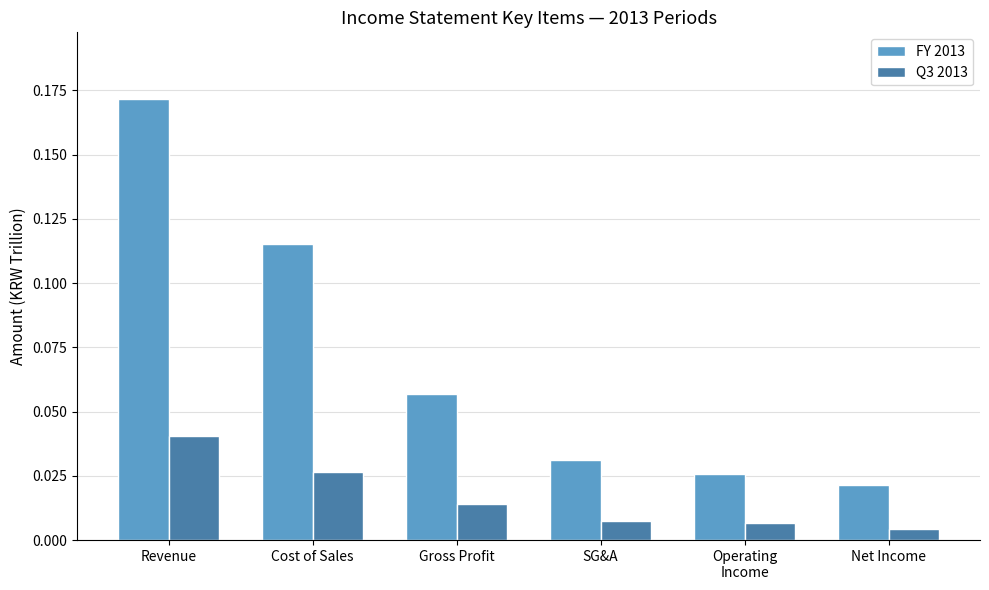

At which category is the sum across all series the highest?

Revenue